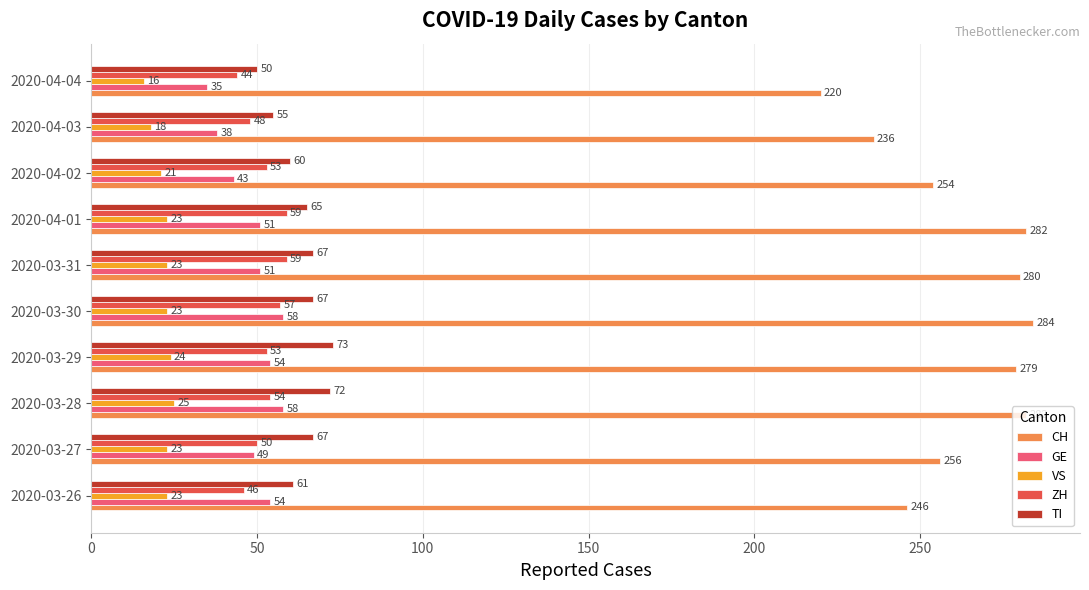

What is the difference between the maximum and second lowest values in the GE series?

20